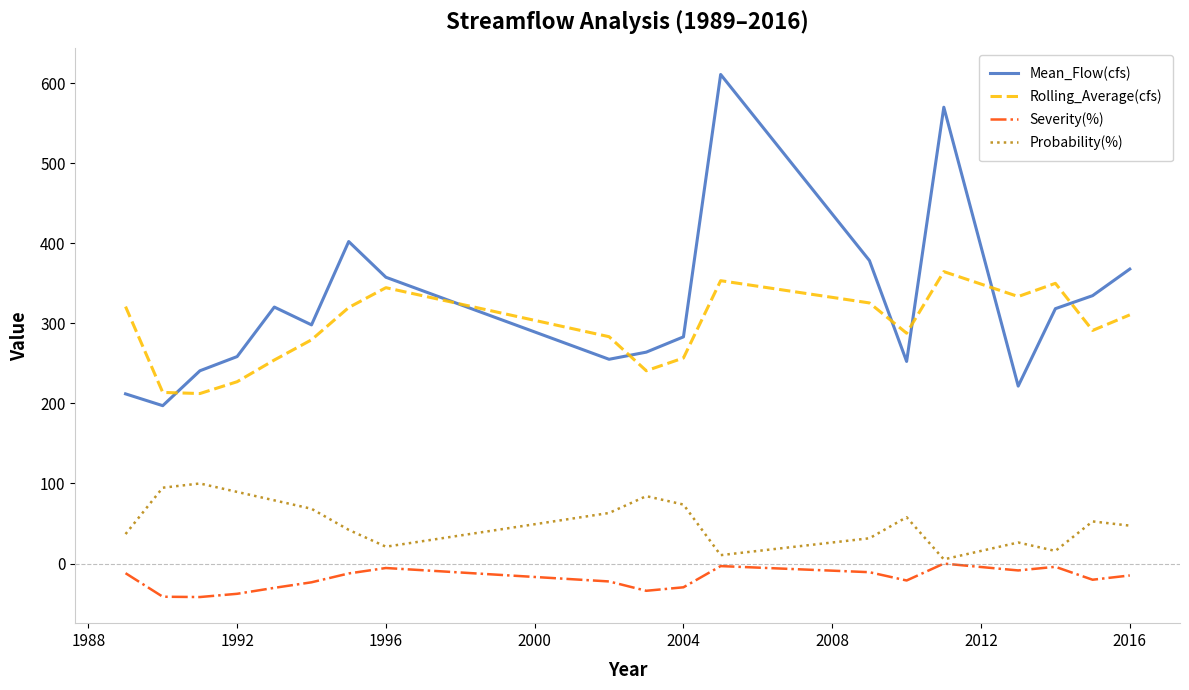

Which series has the largest total across all categories?

Mean_Flow(cfs)